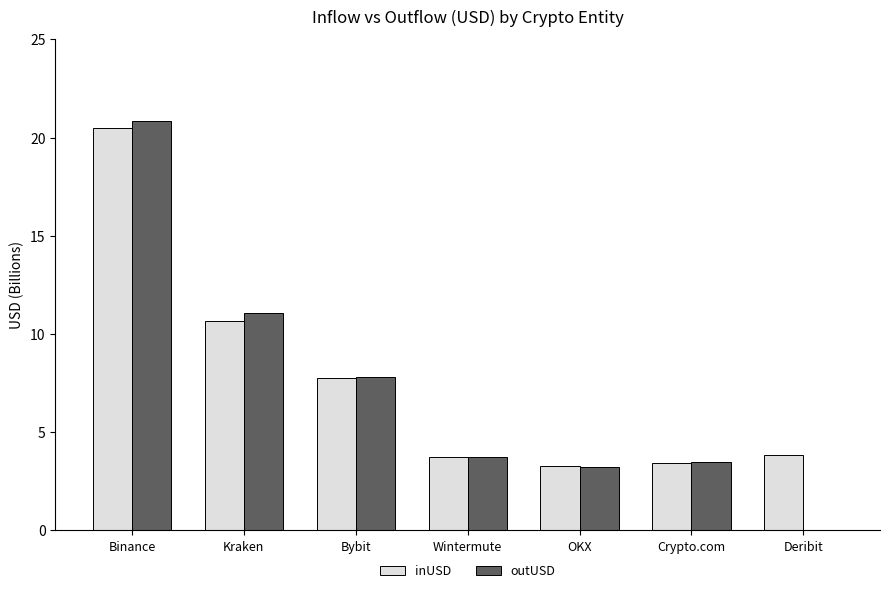

What is the sum of all inUSD values?

53.2